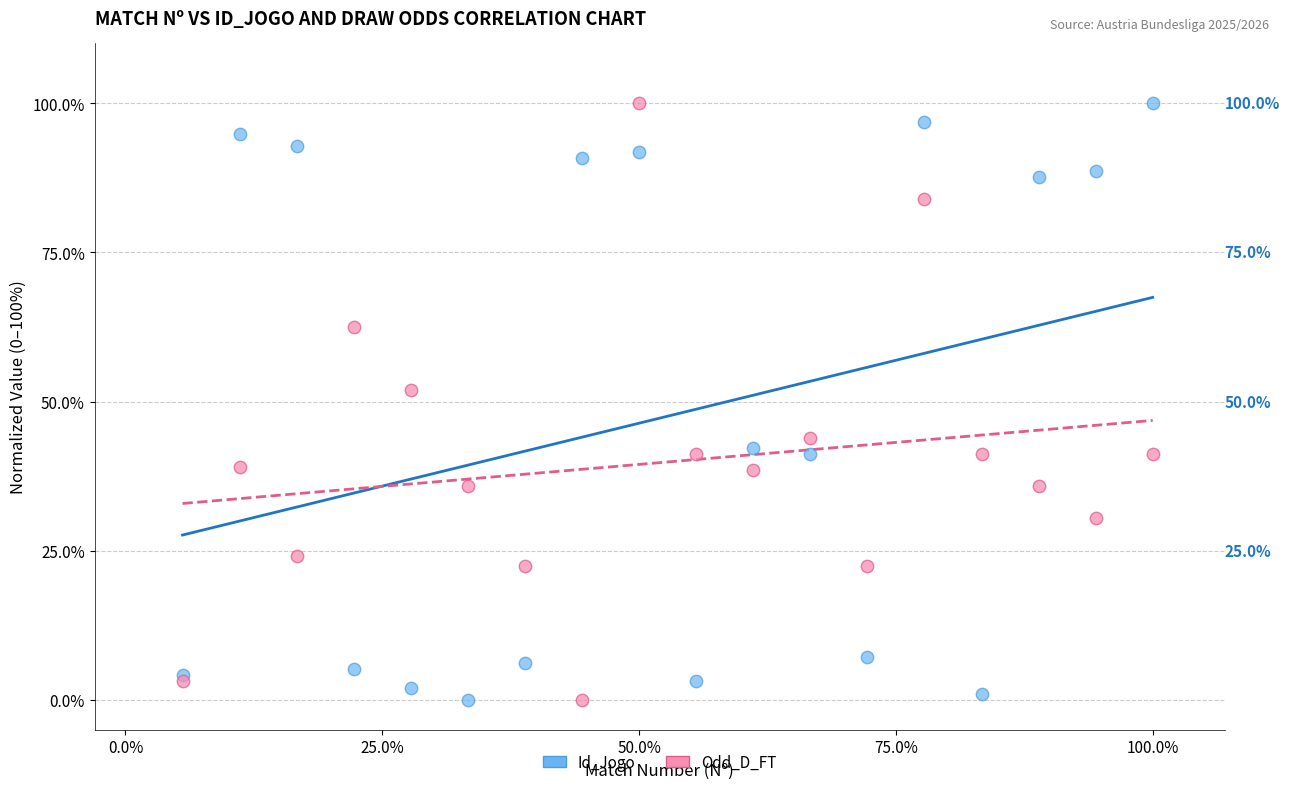

What is the X range (max minus min) for the scatter plot?

94.4